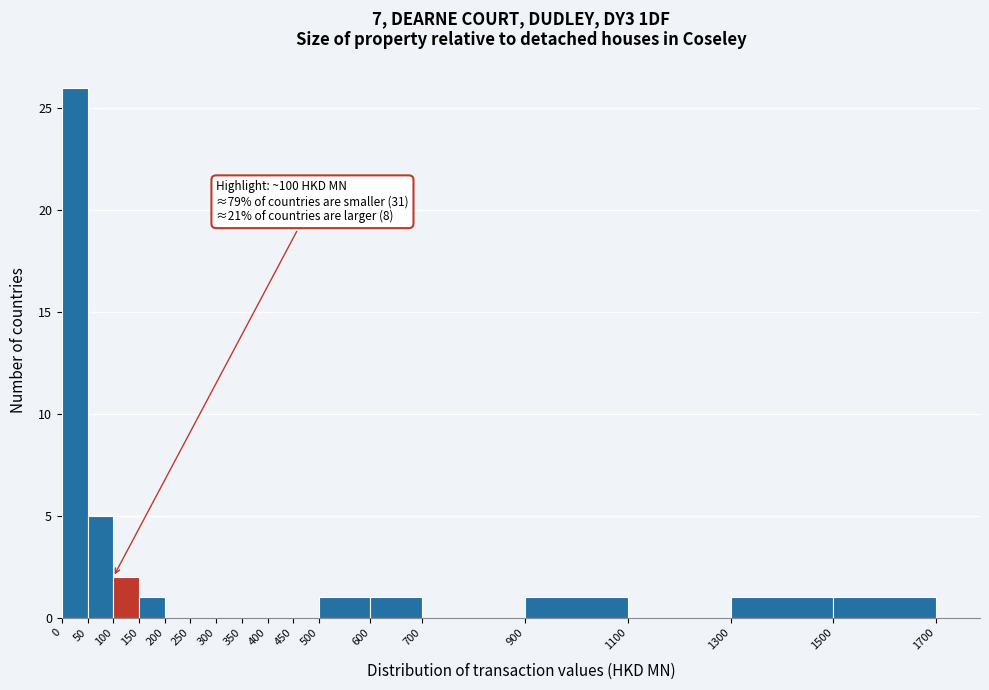

Which range on the x-axis has the tallest bar?

0 to 50